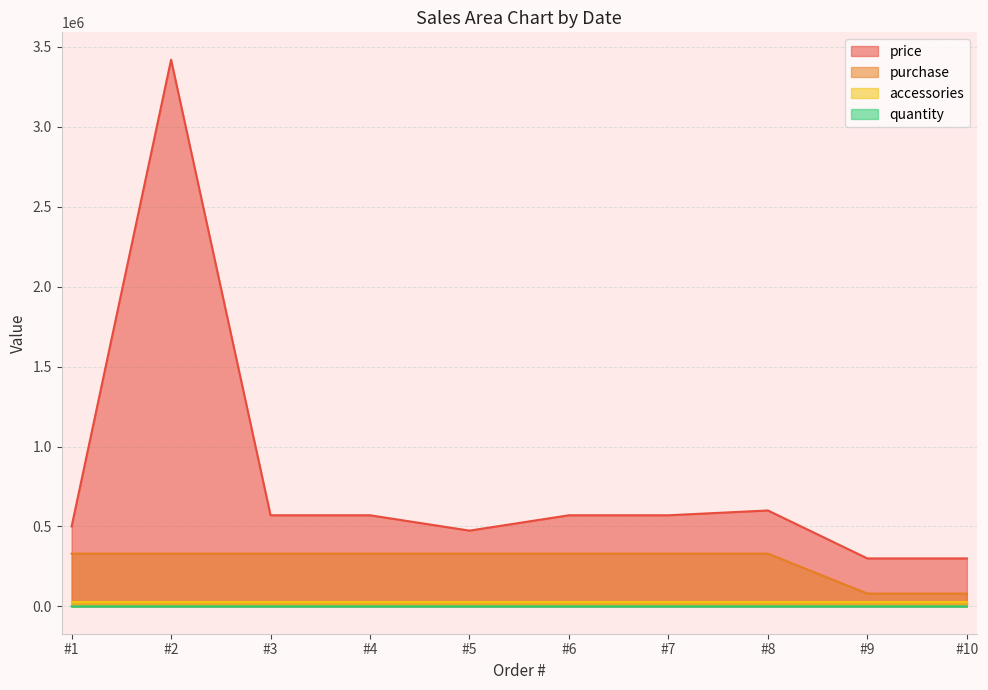

True or false: purchase and price intersect in this chart.

False